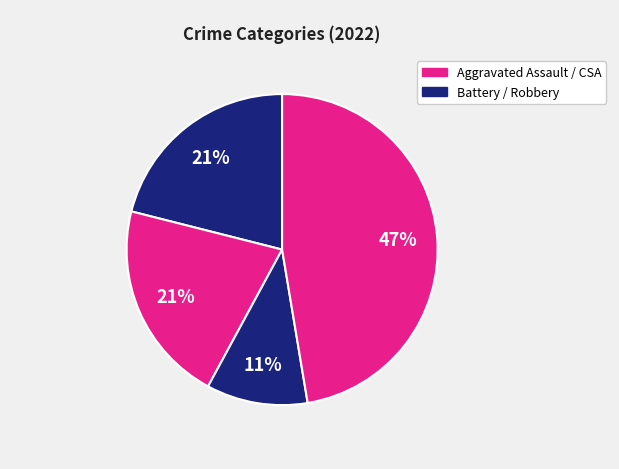

How many slices are in this pie chart?

4